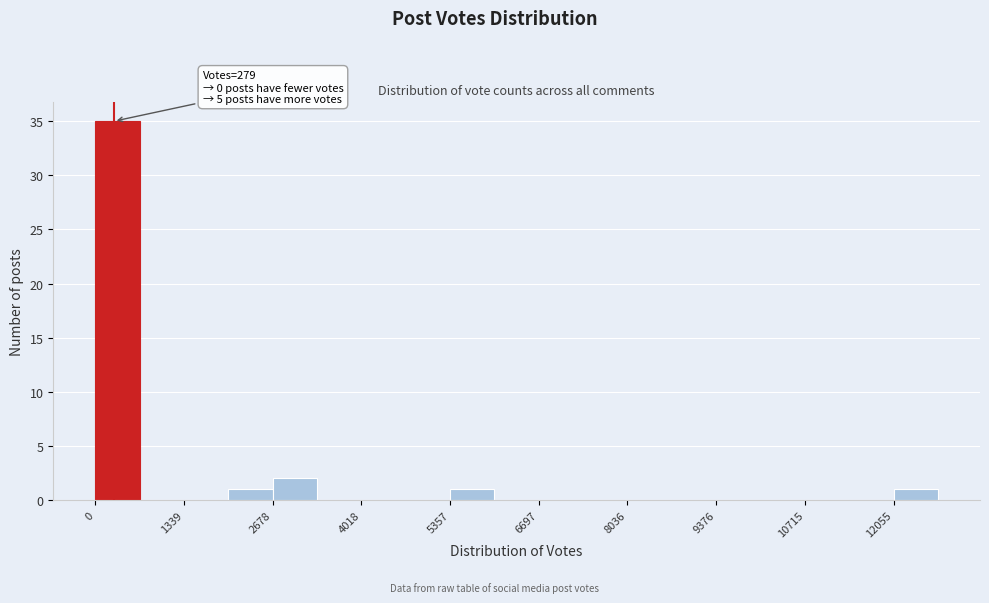

Read against the x-axis, roughly where is the centre of the tallest bar?

400